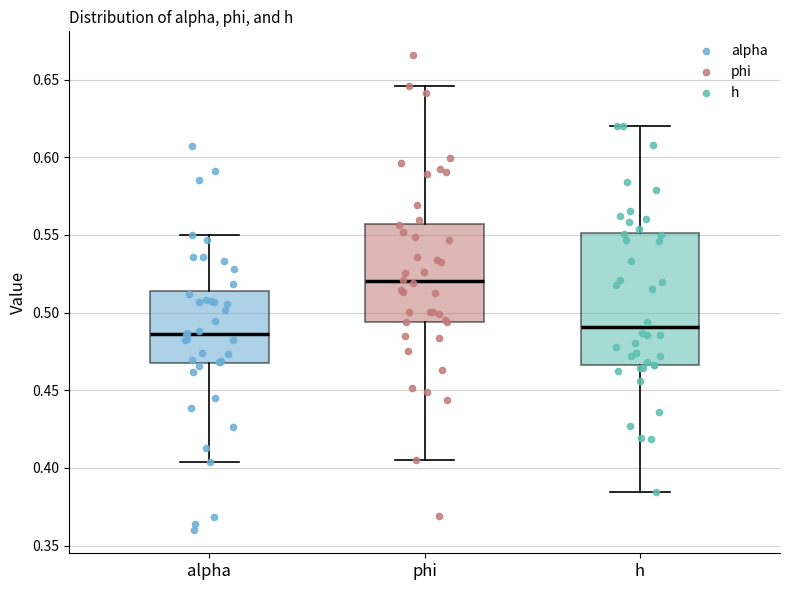

Where does the upper whisker of the box for phi end on the y-axis? The values are not printed on the chart, so give them approximately, as read against the axis.

0.645